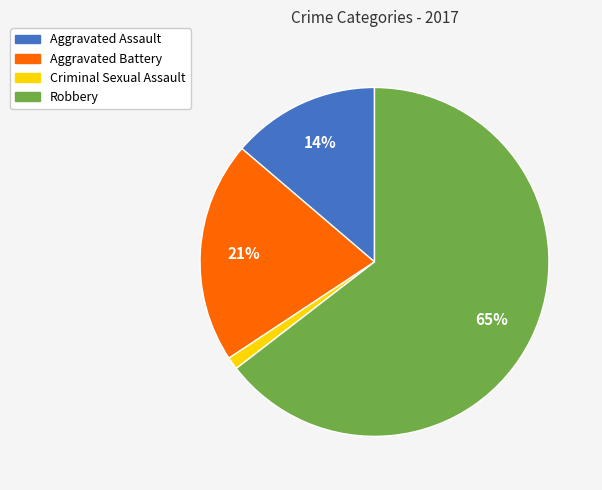

The Robbery slice represents 74% of the pie. True or false?

False